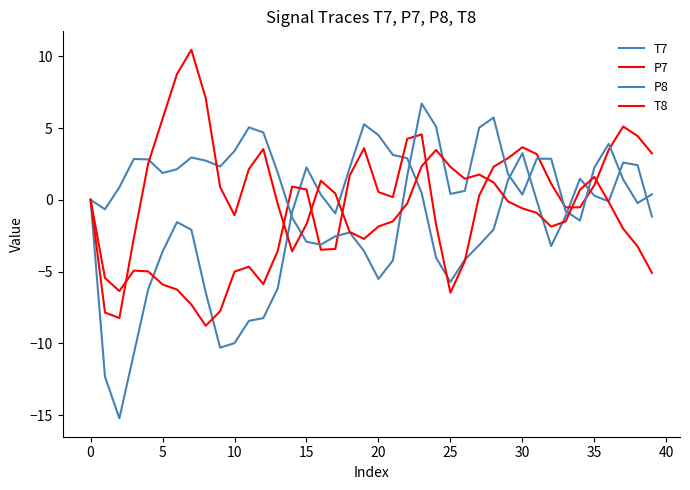

Which series ends up on top after the final intersection of T8 and P7?

P7